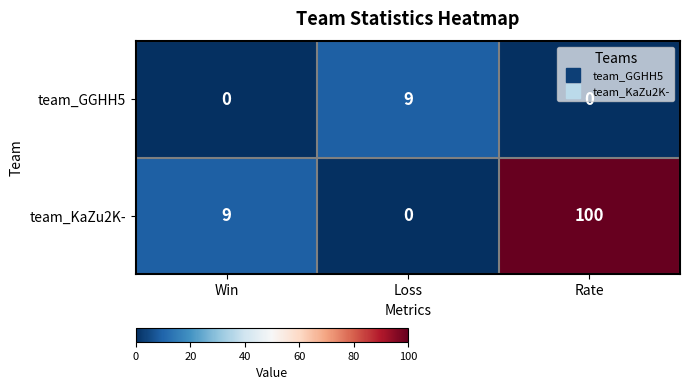

Rank the series at Loss from lowest to highest value.

team_KaZu2K-, team_GGHH5